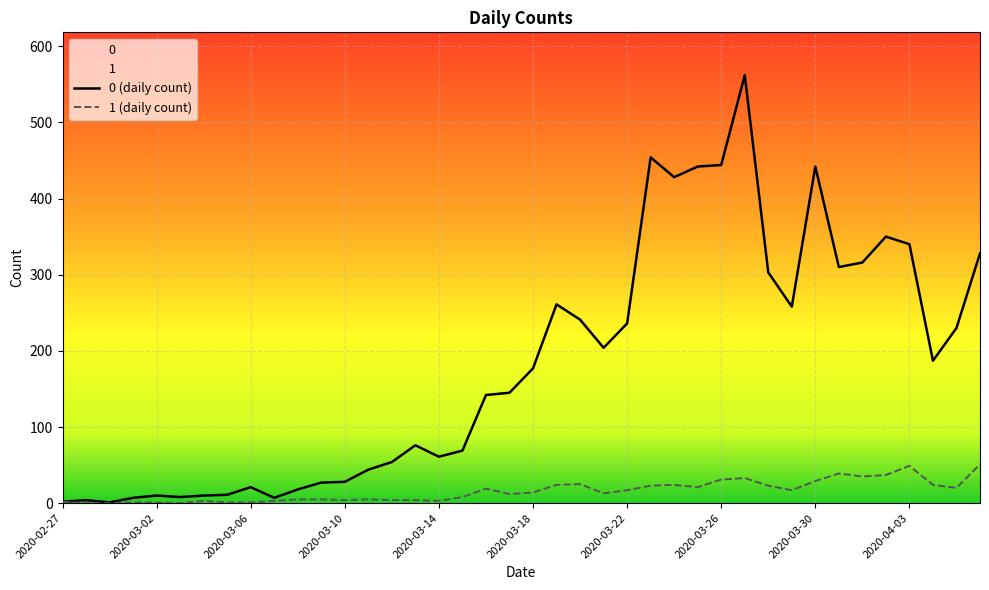

True or false: 1 and 0 cross at least once.

False